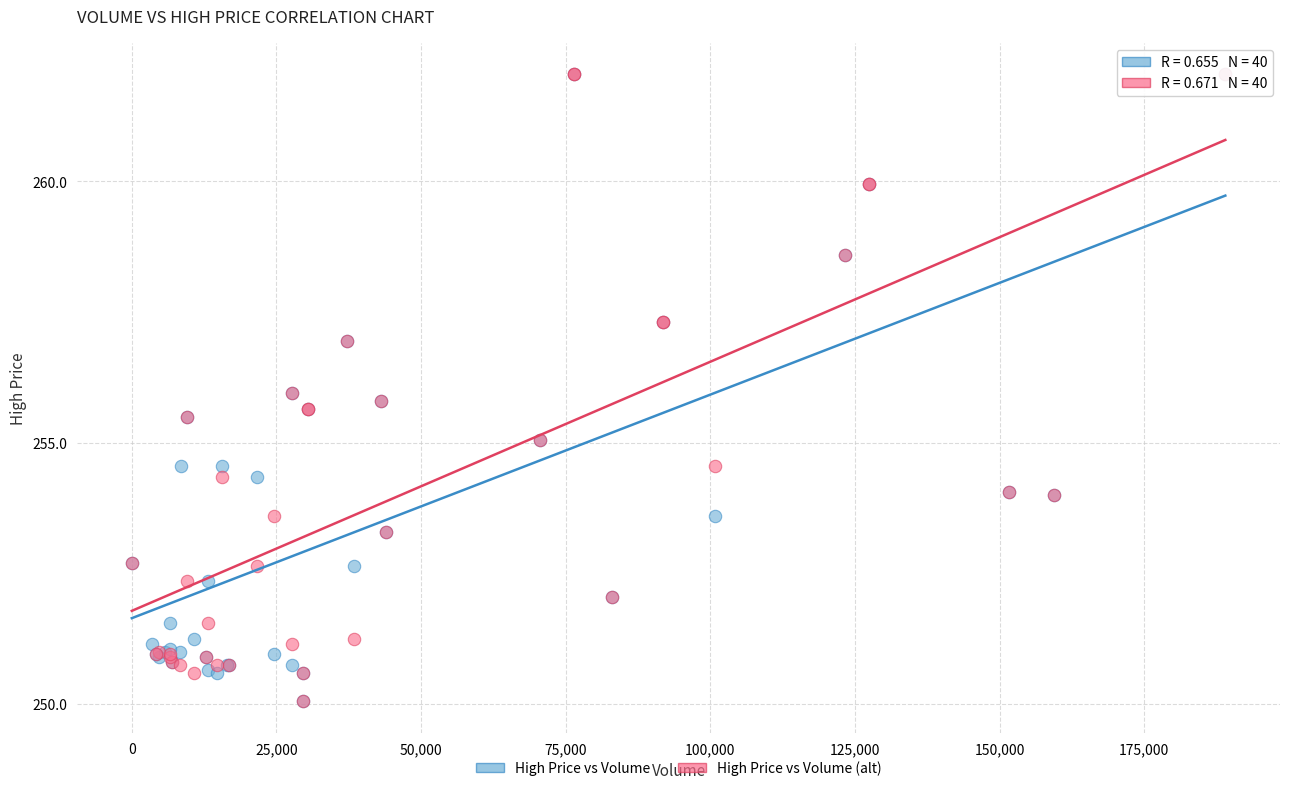

What are all the series names shown in the legend?

High Price vs Volume, High Price vs Volume (alt)